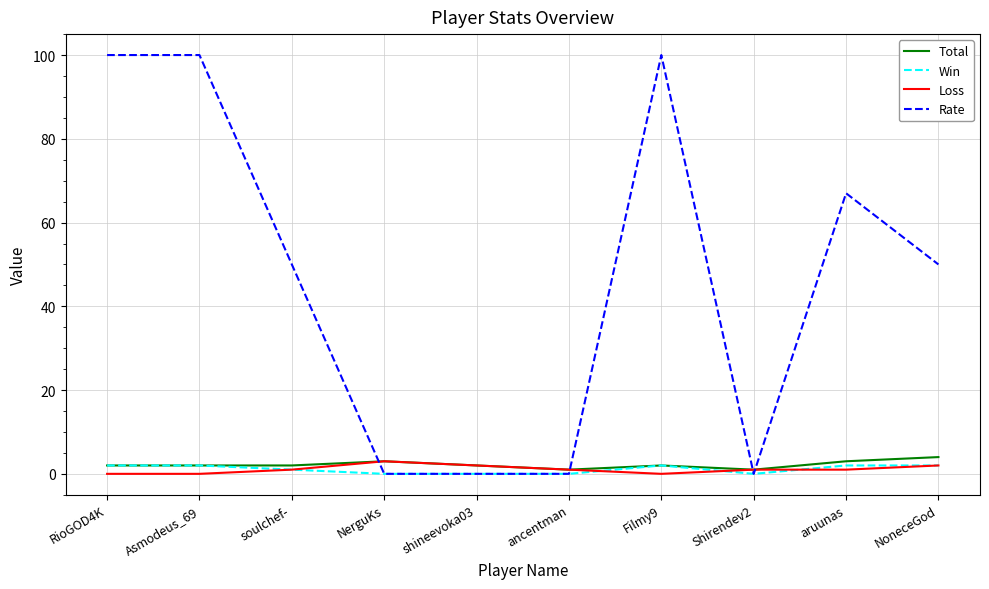

How many lines are shown in the chart?

4